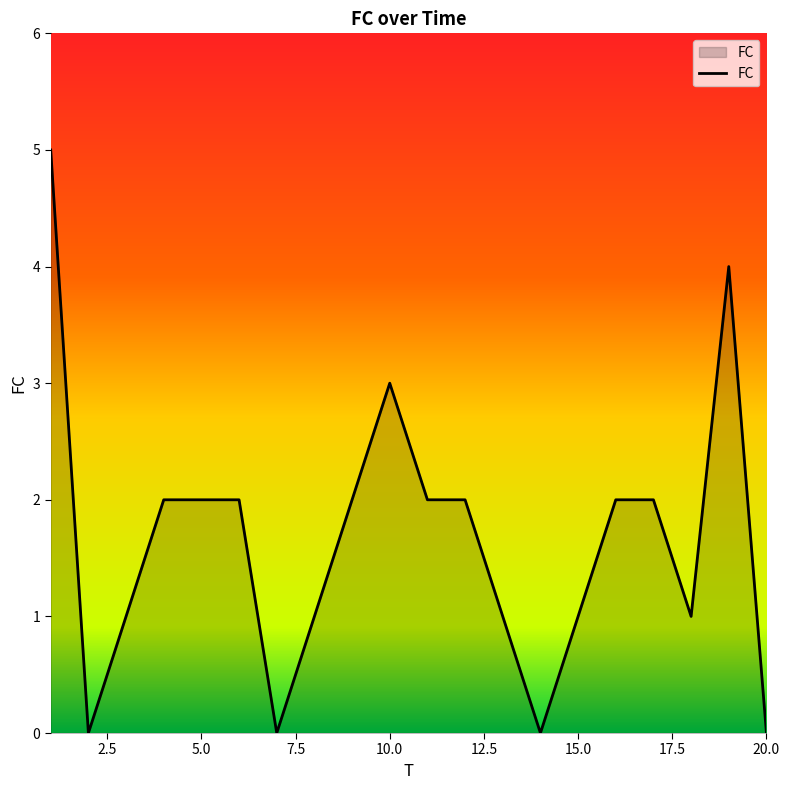

True or false: the data has more than 0 interior local peaks.

True